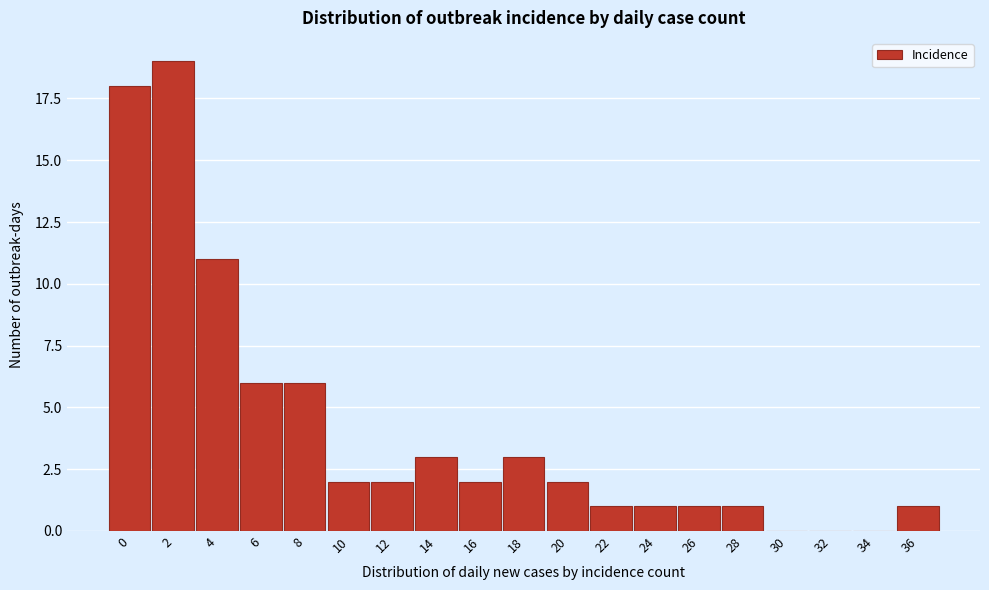

Reading left to right, extract all data points from this chart.

0=18	2=19	4=11	6=6	8=6	10=2	12=2	14=3	16=2	18=3	20=2	22=1	24=1	26=1	28=1	30=0	32=0	34=0	36=1